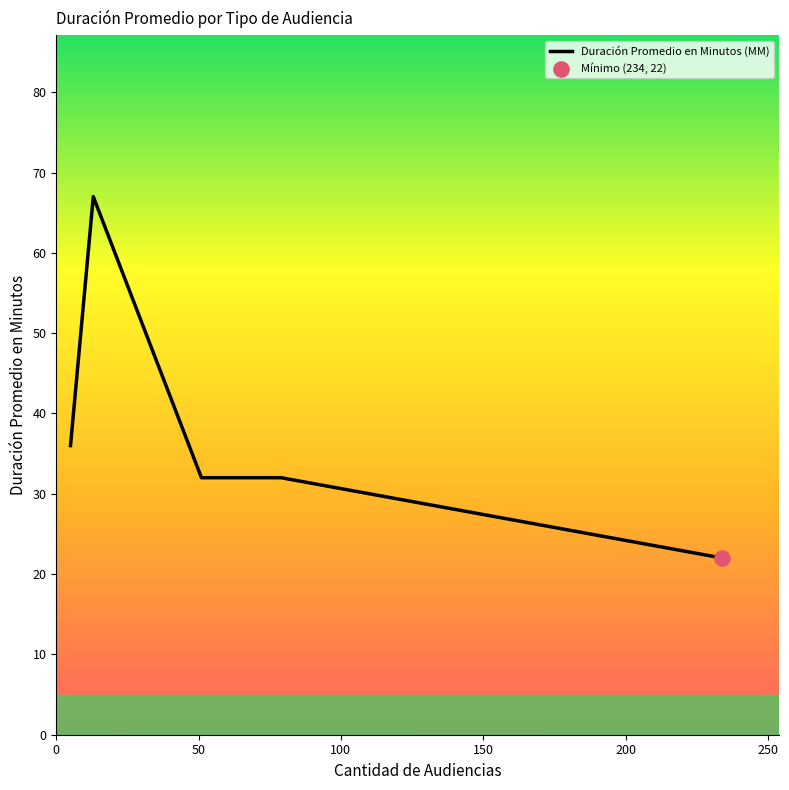

What is the minimum value shown in the chart?

22